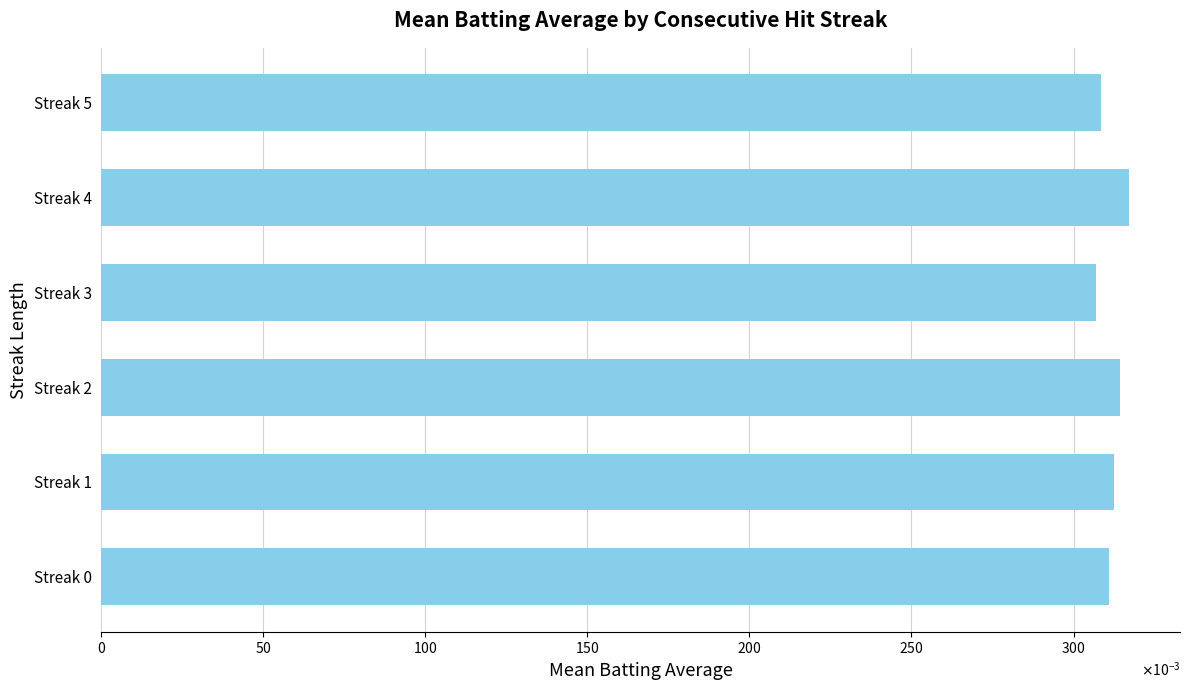

Which category has the highest value across all series?

Streak 4